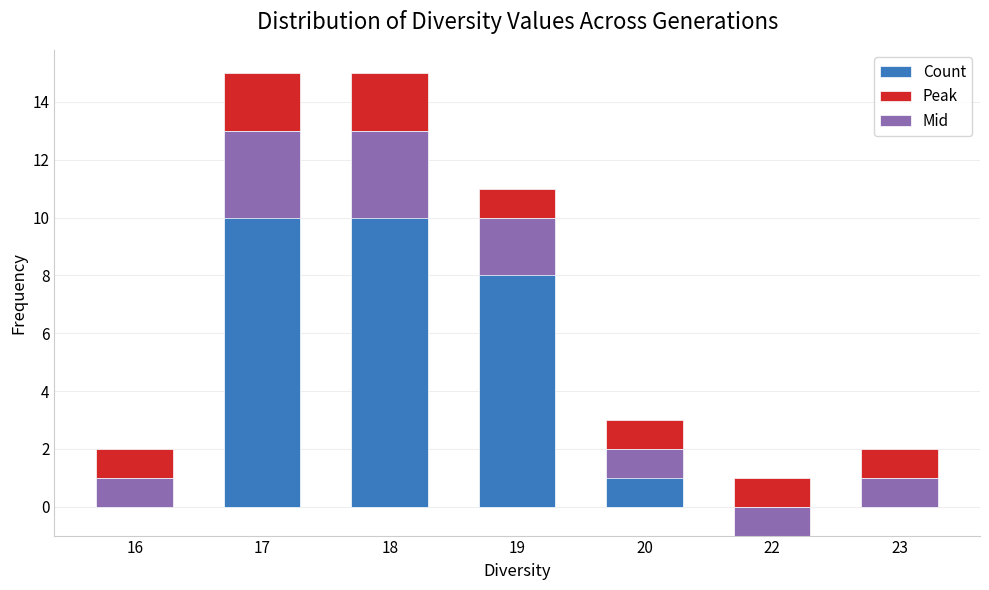

Rank the categories by Count value from highest to lowest.

17, 18, 19, 20, 16, 23, 22